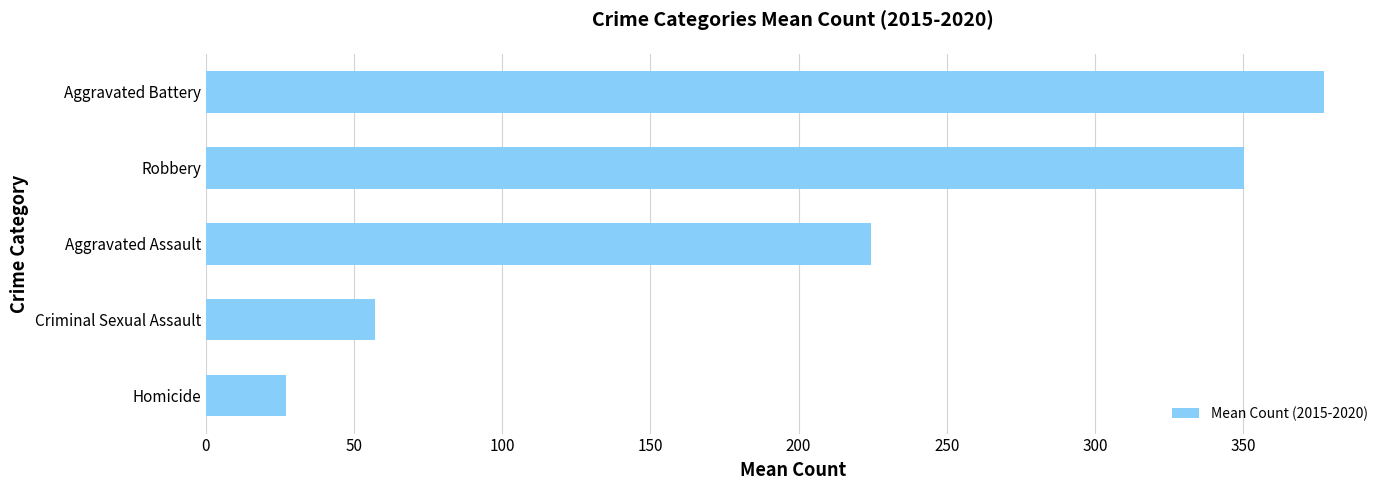

Approximately how many times larger is the value at Homicide compared to Criminal Sexual Assault?

0.5